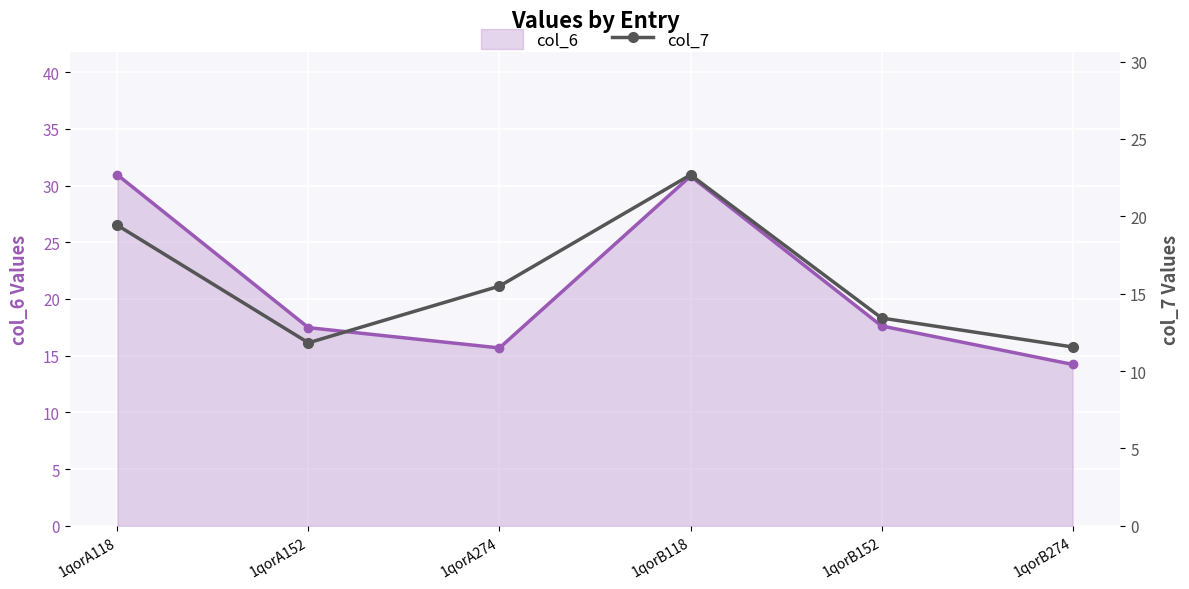

At which category is the sum across all series the highest?

1qorB118